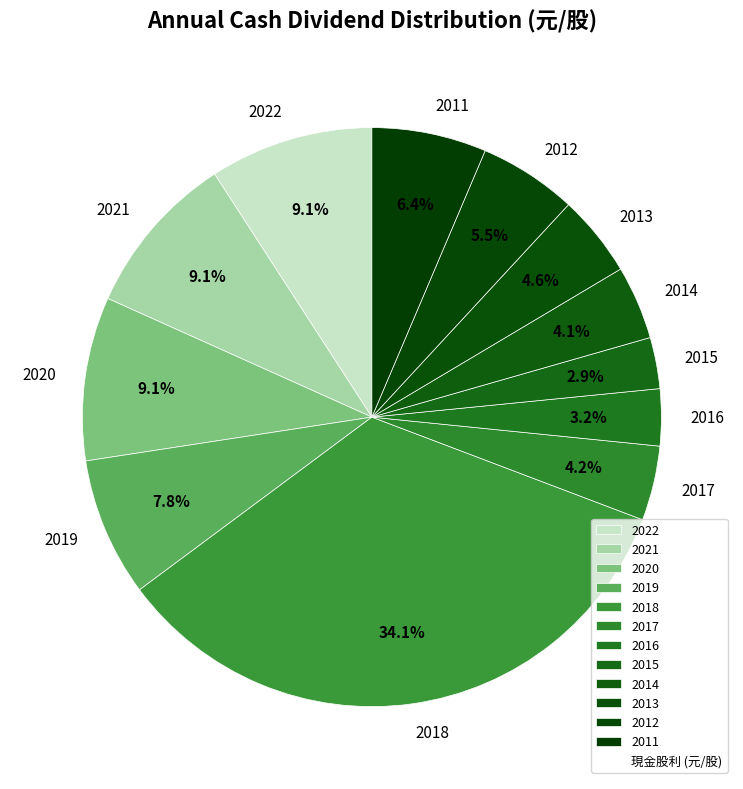

The 2016 slice represents 14% of the pie. True or false?

False